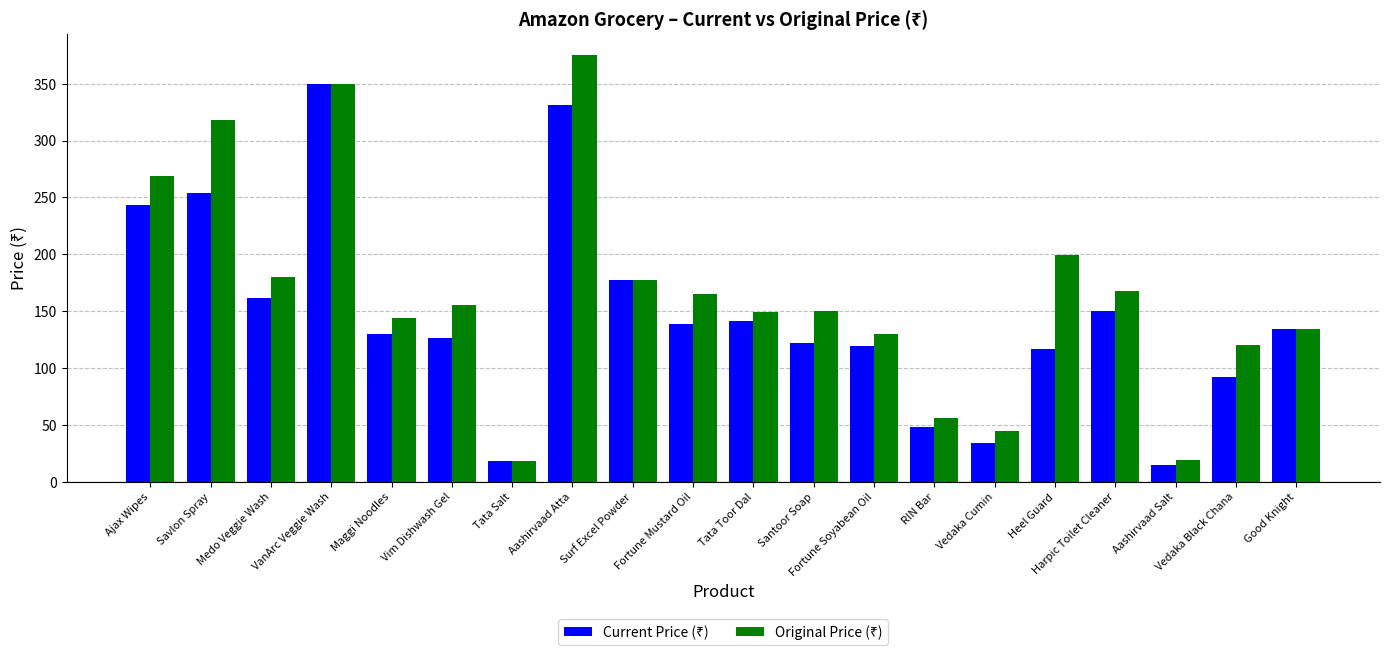

Count the number of data series in this chart.

2